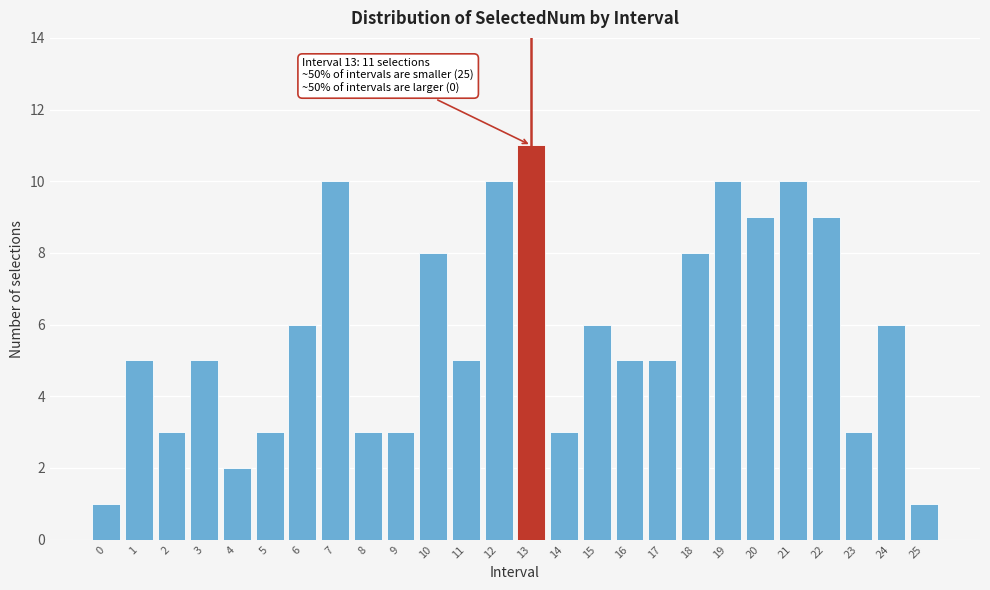

Reading left to right, list all the values displayed in this chart.

1	5	3	5	2	3	6	10	3	3	8	5	10	11	3	6	5	5	8	10	9	10	9	3	6	1